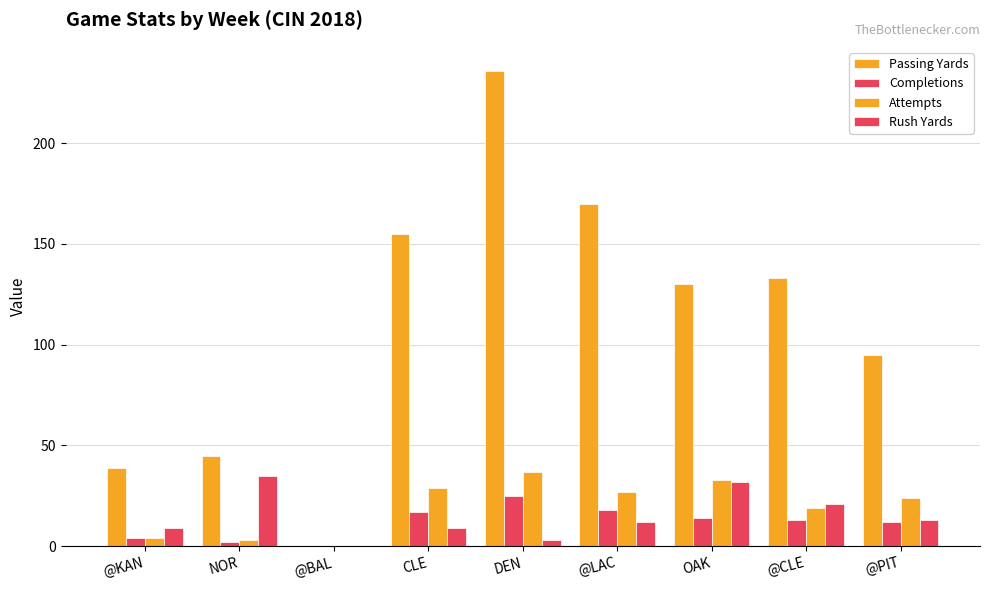

What is the average value of the Rush Yards series?

15